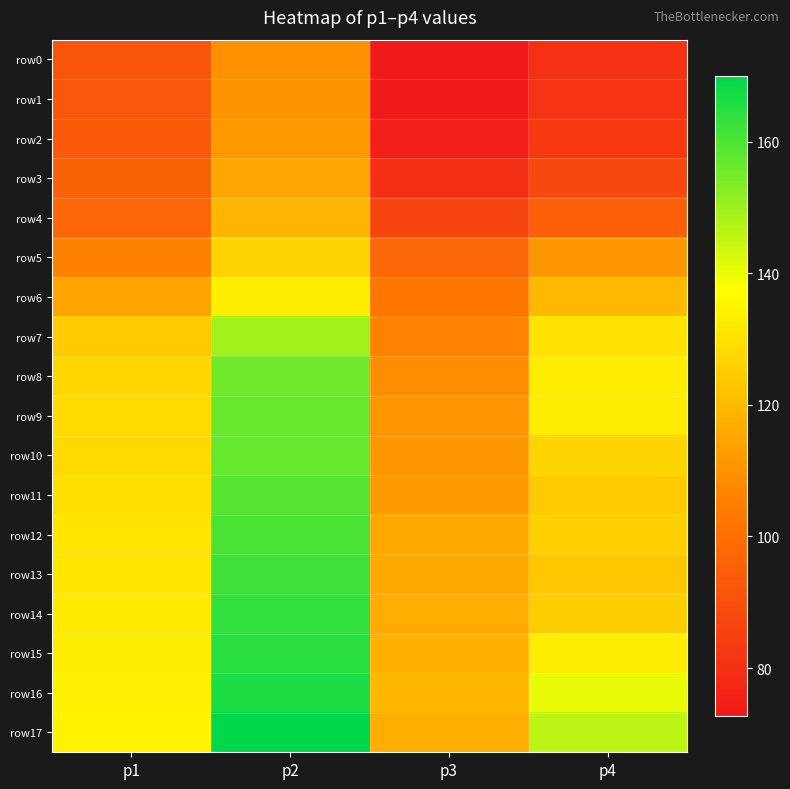

Which series changed the most between p2 and p4?

row14